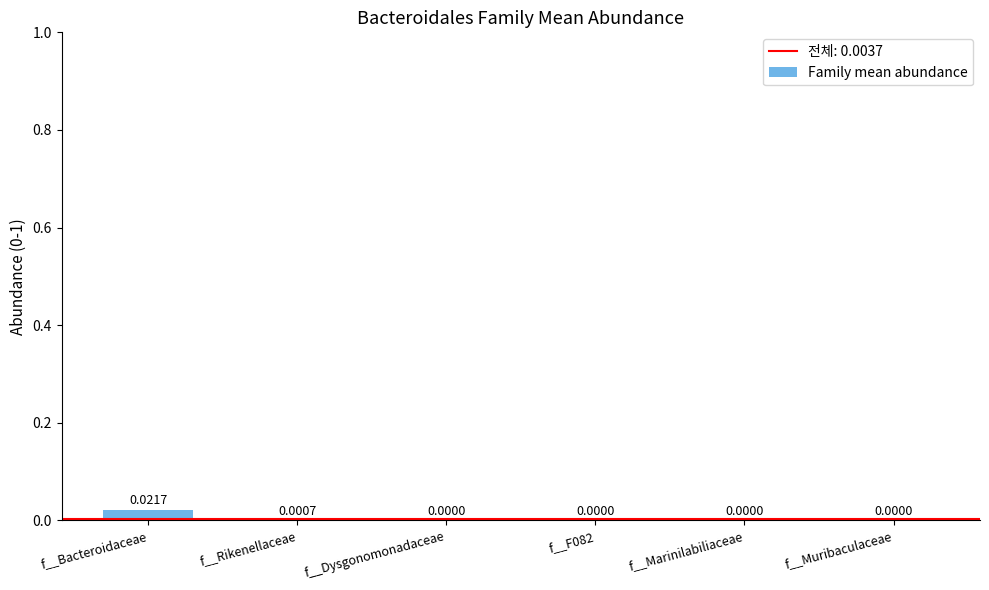

Which category has the highest value across all series?

f__Bacteroidaceae